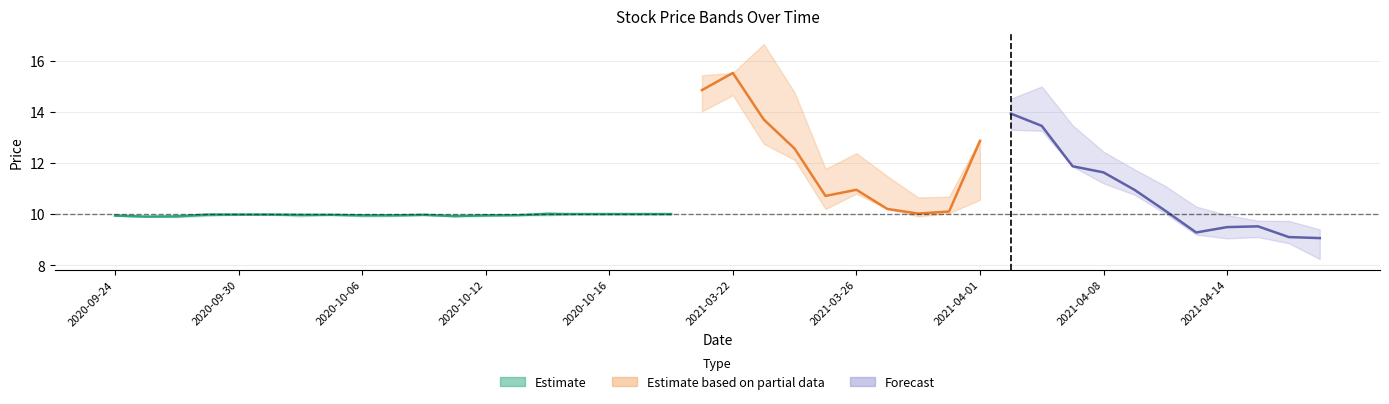

Reading right to left, list all the values displayed in this chart.

Close: 2021-04-19=9.1	2021-04-16=9.1	2021-04-15=9.5	2021-04-14=9.5	2021-04-13=9.3	2021-04-12=10.1	2021-04-09=10.9	2021-04-08=11.6	2021-04-07=11.9	2021-04-06=13.4	2021-04-05=13.9	2021-04-01=12.9	2021-03-31=10.1	2021-03-30=10.0	2021-03-29=10.2	2021-03-26=10.9	2021-03-25=10.7	2021-03-24=12.6	2021-03-23=13.7	2021-03-22=15.5	2021-03-19=14.9	2020-10-20=10.0	2020-10-19=10.0	2020-10-16=10.0	2020-10-15=10.0	2020-10-14=10.0	2020-10-13=10.0	2020-10-12=9.9	2020-10-09=9.9	2020-10-08=10.0	2020-10-07=9.9	2020-10-06=9.9	2020-10-05=10.0	2020-10-02=10.0	2020-10-01=10.0	2020-09-30=10.0	2020-09-29=10.0	2020-09-28=9.9	2020-09-25=9.9	2020-09-24=9.9
High: 2021-04-19=9.4	2021-04-16=9.7	2021-04-15=9.7	2021-04-14=10.0	2021-04-13=10.3	2021-04-12=11.1	2021-04-09=11.8	2021-04-08=12.4	2021-04-07=13.5	2021-04-06=15.0	2021-04-05=14.5	2021-04-01=12.9	2021-03-31=10.7	2021-03-30=10.6	2021-03-29=11.5	2021-03-26=12.4	2021-03-25=11.8	2021-03-24=14.8	2021-03-23=16.6	2021-03-22=15.5	2021-03-19=15.4	2020-10-20=10.0	2020-10-19=10.0	2020-10-16=10.0	2020-10-15=10.0	2020-10-14=10.1	2020-10-13=10.0	2020-10-12=10.0	2020-10-09=9.9	2020-10-08=10.0	2020-10-07=9.9	2020-10-06=10.0	2020-10-05=10.0	2020-10-02=10.0	2020-10-01=10.0	2020-09-30=10.0	2020-09-29=10.0	2020-09-28=9.9	2020-09-25=9.9	2020-09-24=9.9
Low: 2021-04-19=8.2	2021-04-16=8.9	2021-04-15=9.1	2021-04-14=9.1	2021-04-13=9.2	2021-04-12=10.0	2021-04-09=10.8	2021-04-08=11.2	2021-04-07=11.9	2021-04-06=13.3	2021-04-05=13.3	2021-04-01=10.6	2021-03-31=10.0	2021-03-30=9.9	2021-03-29=10.2	2021-03-26=10.8	2021-03-25=10.2	2021-03-24=12.1	2021-03-23=12.8	2021-03-22=14.6	2021-03-19=14.0	2020-10-20=10.0	2020-10-19=10.0	2020-10-16=10.0	2020-10-15=10.0	2020-10-14=9.9	2020-10-13=10.0	2020-10-12=9.9	2020-10-09=9.9	2020-10-08=10.0	2020-10-07=9.9	2020-10-06=9.9	2020-10-05=10.0	2020-10-02=9.9	2020-10-01=10.0	2020-09-30=10.0	2020-09-29=9.9	2020-09-28=9.9	2020-09-25=9.9	2020-09-24=9.9
TP: 2021-04-19=8.9	2021-04-16=9.2	2021-04-15=9.5	2021-04-14=9.5	2021-04-13=9.6	2021-04-12=10.4	2021-04-09=11.2	2021-04-08=11.8	2021-04-07=12.4	2021-04-06=13.9	2021-04-05=13.9	2021-04-01=12.1	2021-03-31=10.3	2021-03-30=10.2	2021-03-29=10.6	2021-03-26=11.4	2021-03-25=10.9	2021-03-24=13.1	2021-03-23=14.4	2021-03-22=15.2	2021-03-19=14.8	2020-10-20=10.0	2020-10-19=10.0	2020-10-16=10.0	2020-10-15=10.0	2020-10-14=10.0	2020-10-13=10.0	2020-10-12=9.9	2020-10-09=9.9	2020-10-08=10.0	2020-10-07=9.9	2020-10-06=9.9	2020-10-05=10.0	2020-10-02=10.0	2020-10-01=10.0	2020-09-30=10.0	2020-09-29=10.0	2020-09-28=9.9	2020-09-25=9.9	2020-09-24=9.9